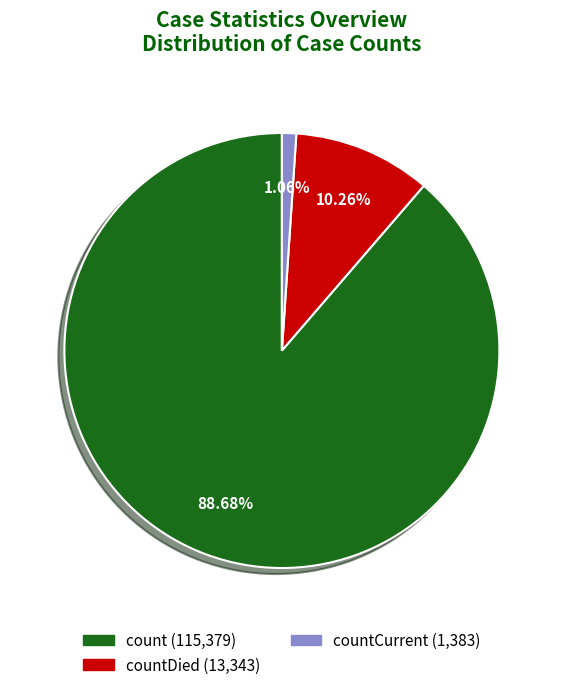

Count the number of slices in the pie.

3